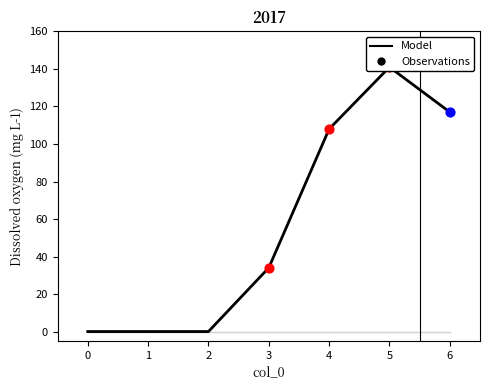

Which series reaches the maximum Y coordinate?

Model